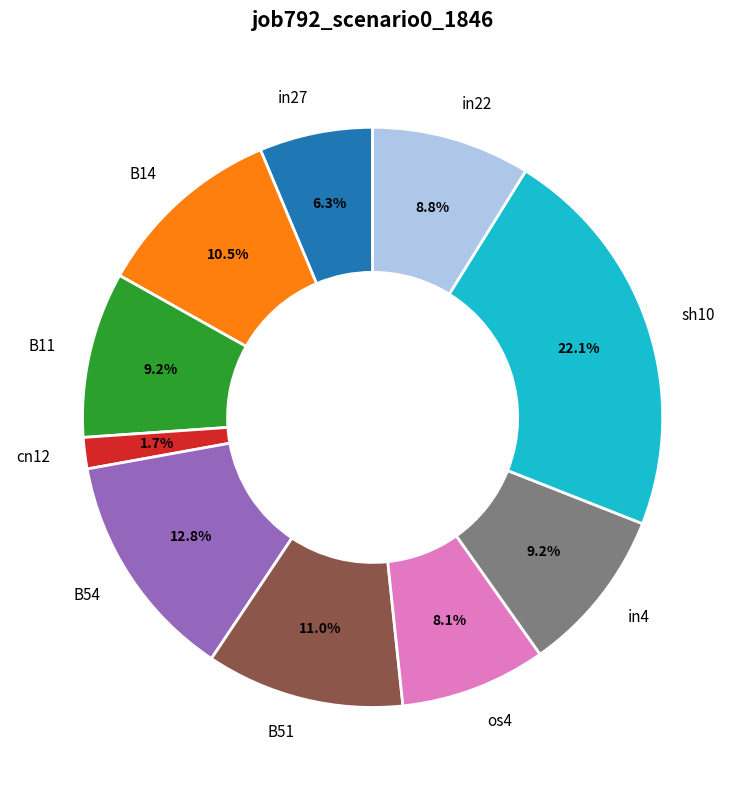

Is there any slice that represents more than half of the pie?

No